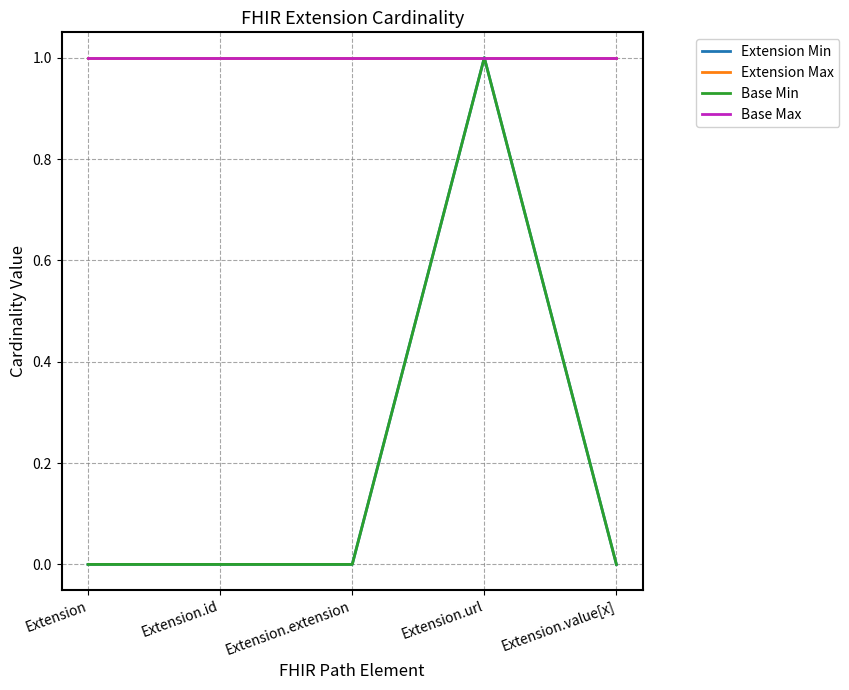

Reading left to right, list all the values displayed in this chart.

Extension Min: 0	0	0	1	0
Extension Max: 1	1	1	1	1
Base Min: 0	0	0	1	0
Base Max: 1	1	1	1	1